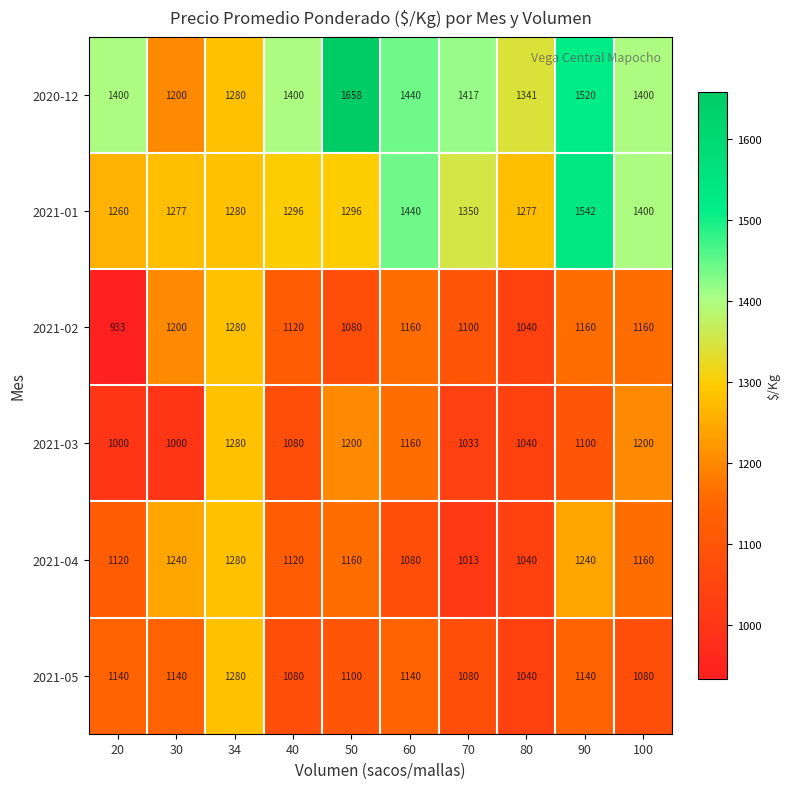

What is the minimum value shown in the chart?

933